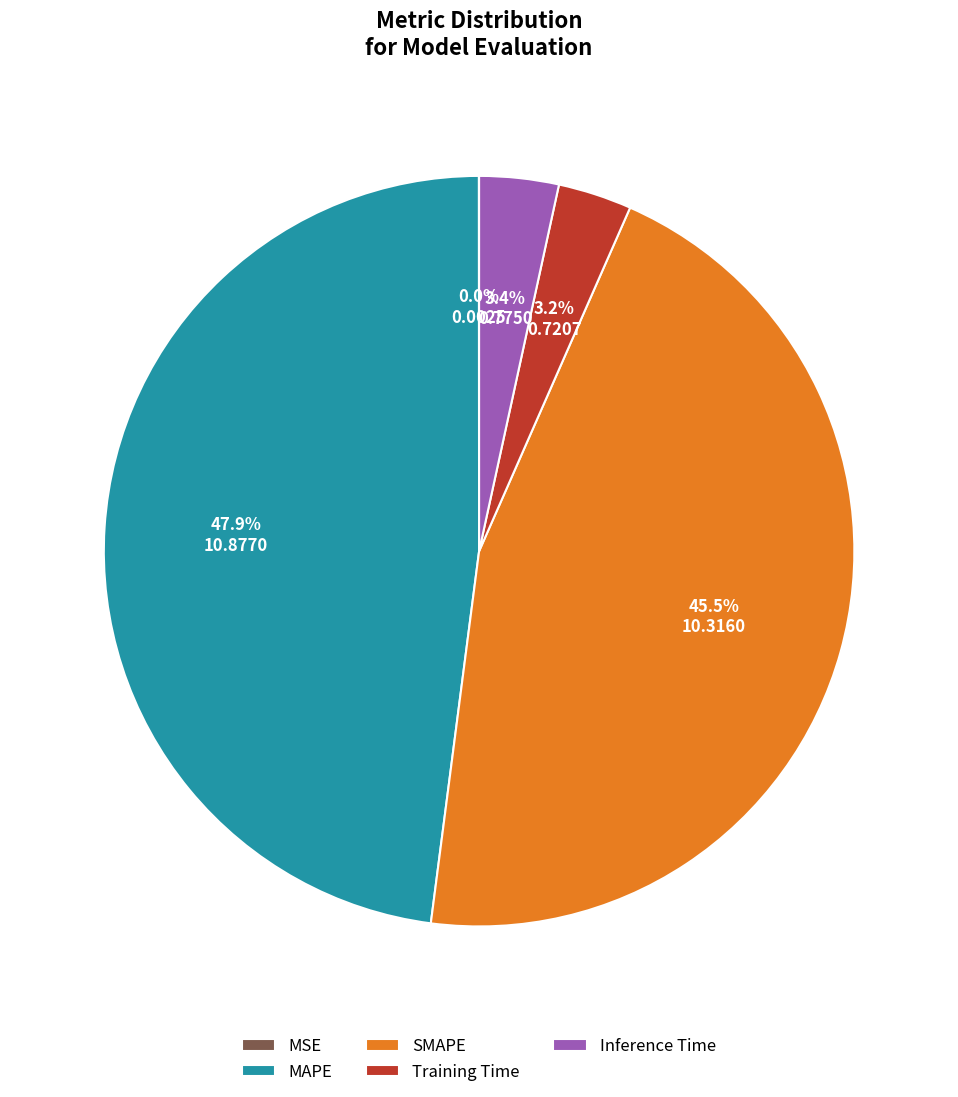

Is it true that Inference Time is 12% of the pie?

False